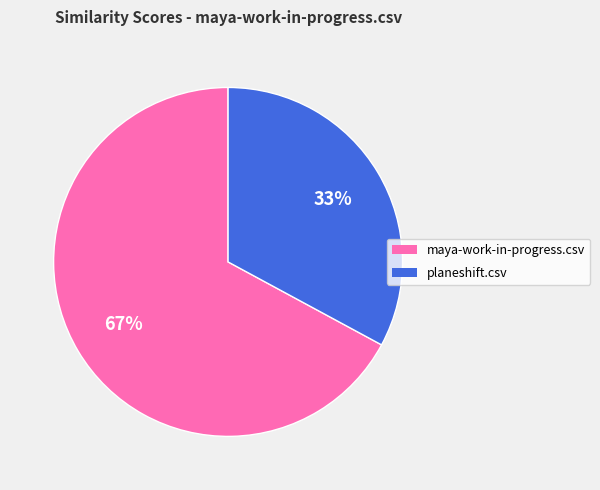

Is maya-work-in-progress.csv the majority of the pie?

Yes